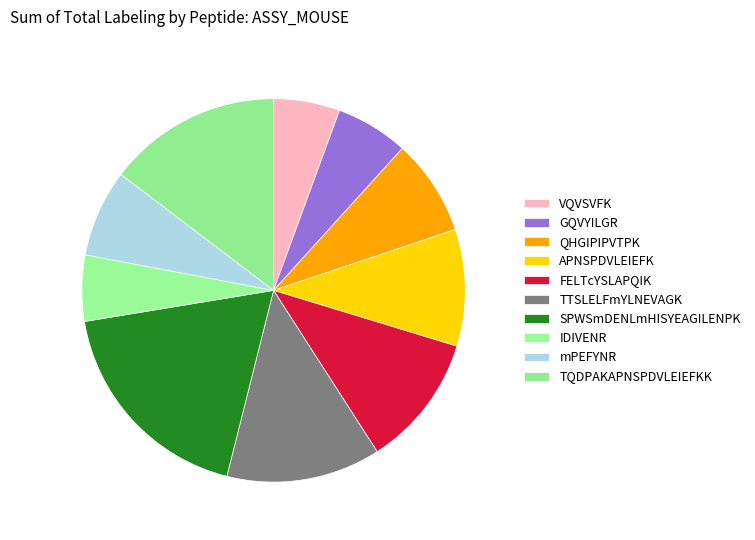

Does mPEFYNR account for over 50% of the chart?

No